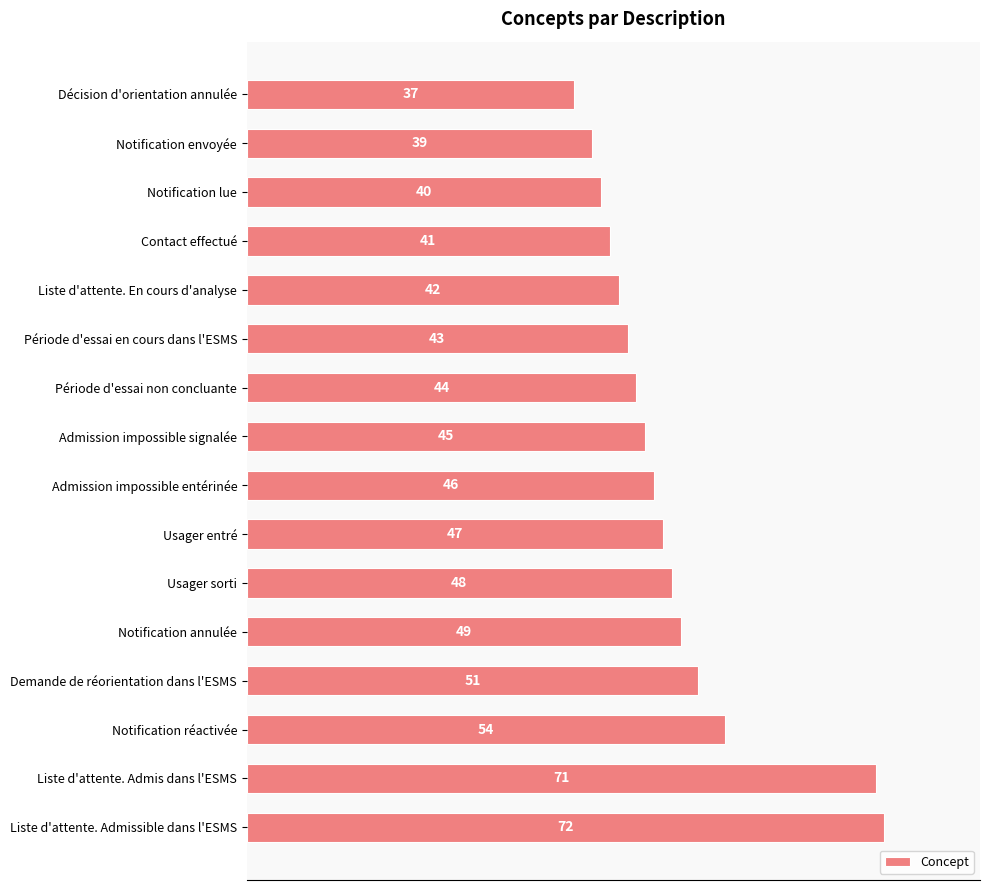

Count the number of categories in the chart.

16